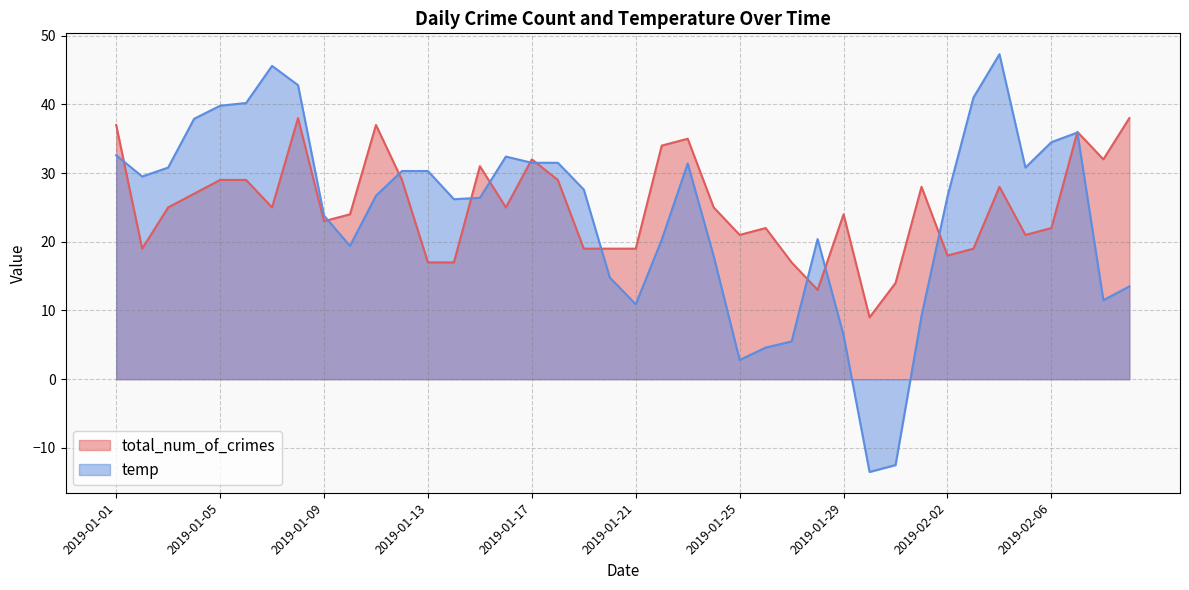

What is the average value of the total_num_of_crimes series?

25.1